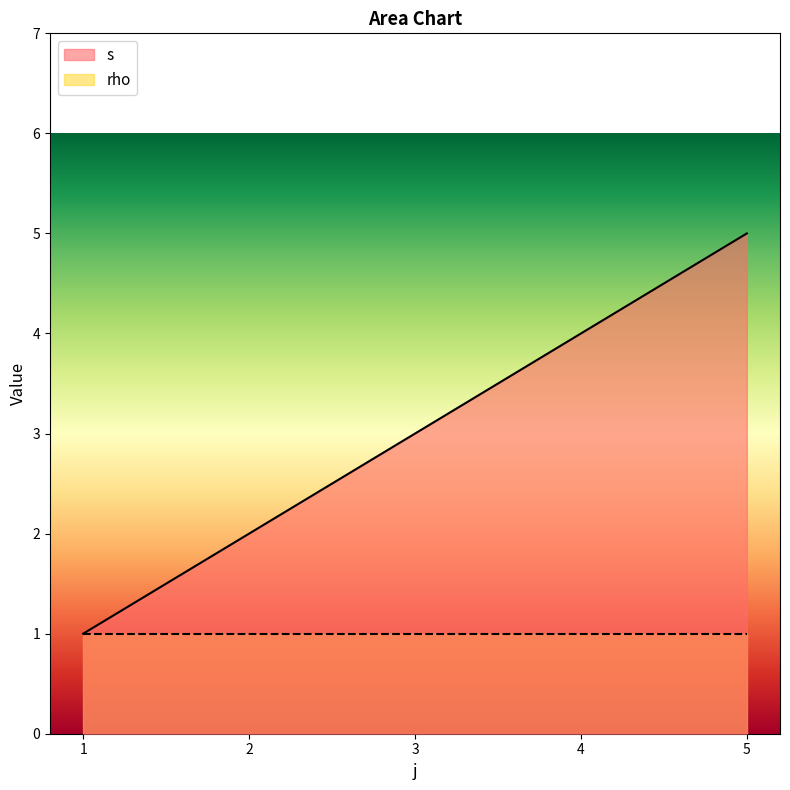

True or false: there are more than 1 points higher than both neighbors.

False